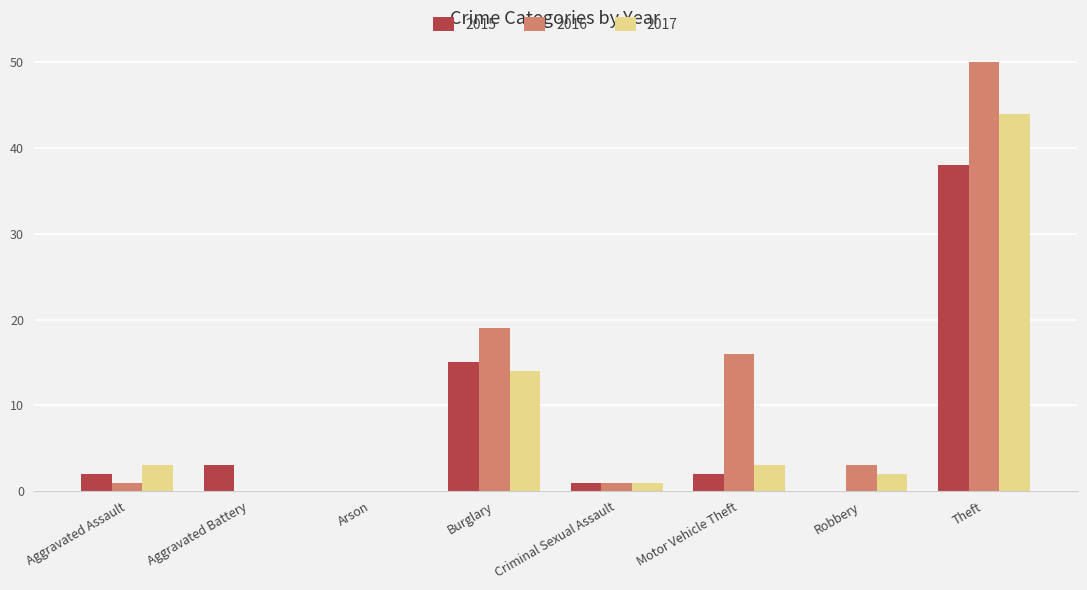

Which series has the largest total across all categories?

2016